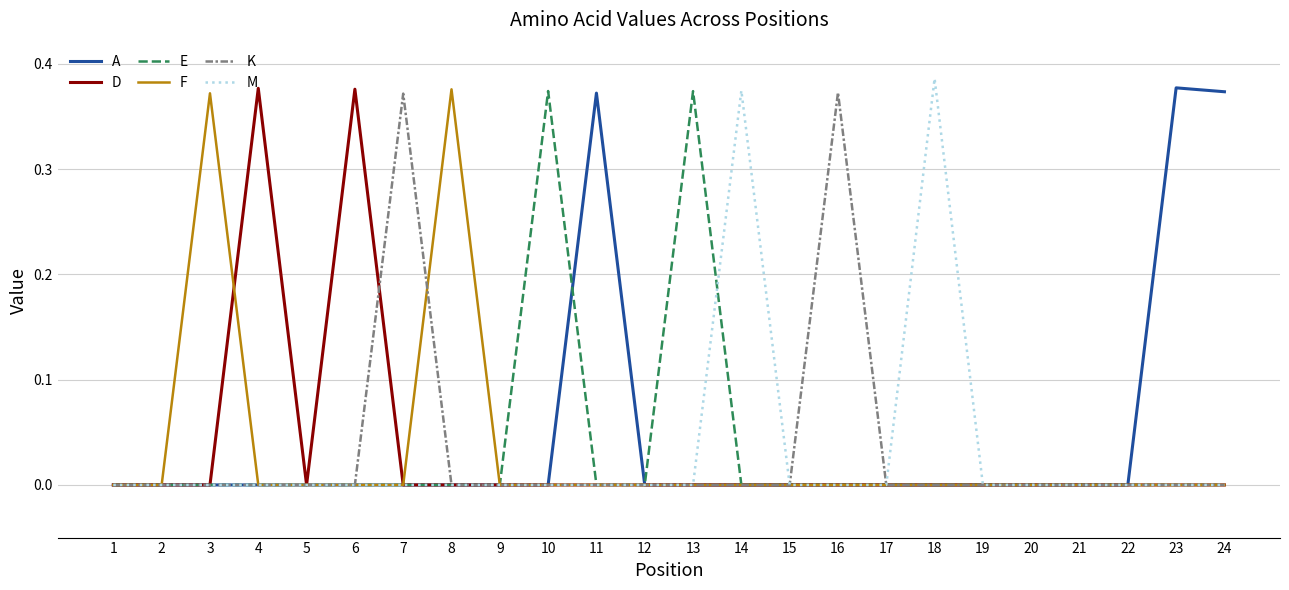

Does the chart have visible grid lines?

Yes